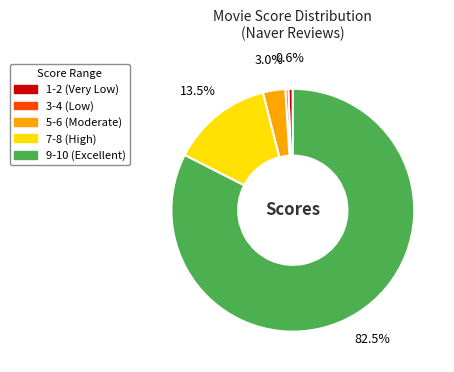

Does any single category account for the majority?

Yes